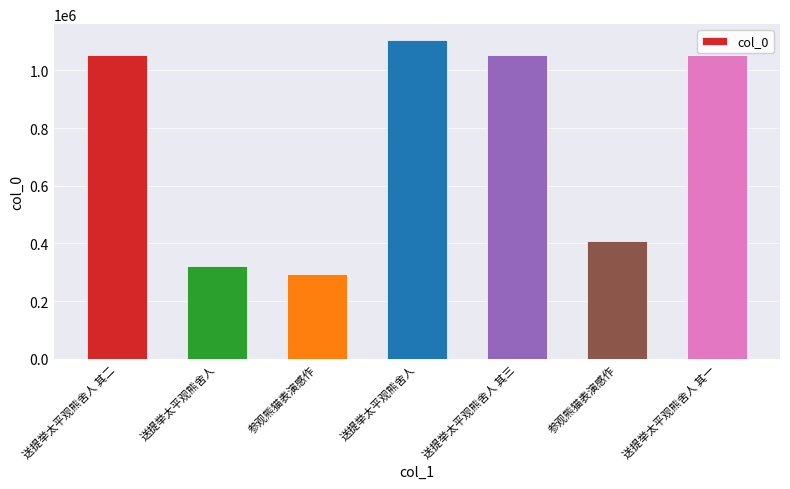

How many distinct data groups are displayed?

1